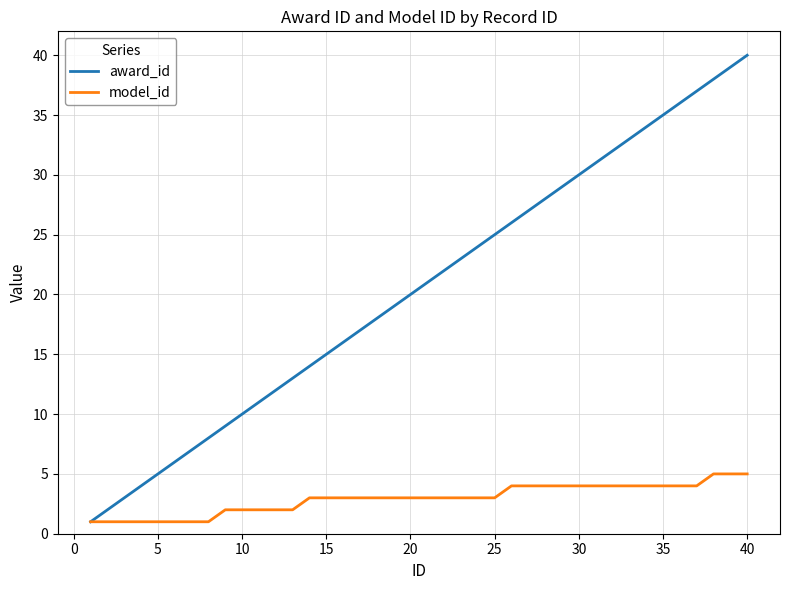

What is the highest value of the model_id series?

5